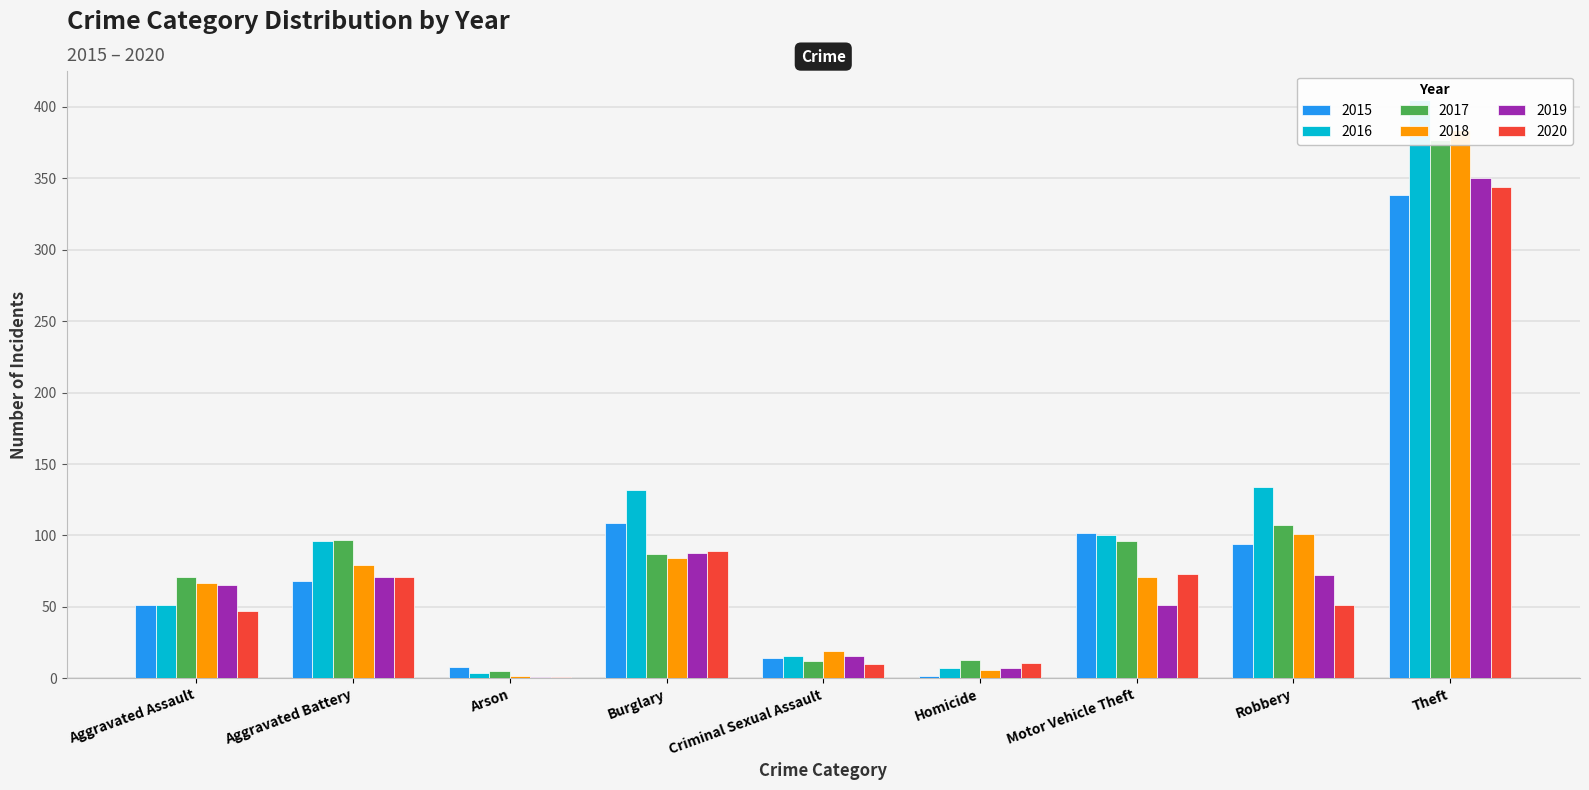

Which series has the largest total across all categories?

2016